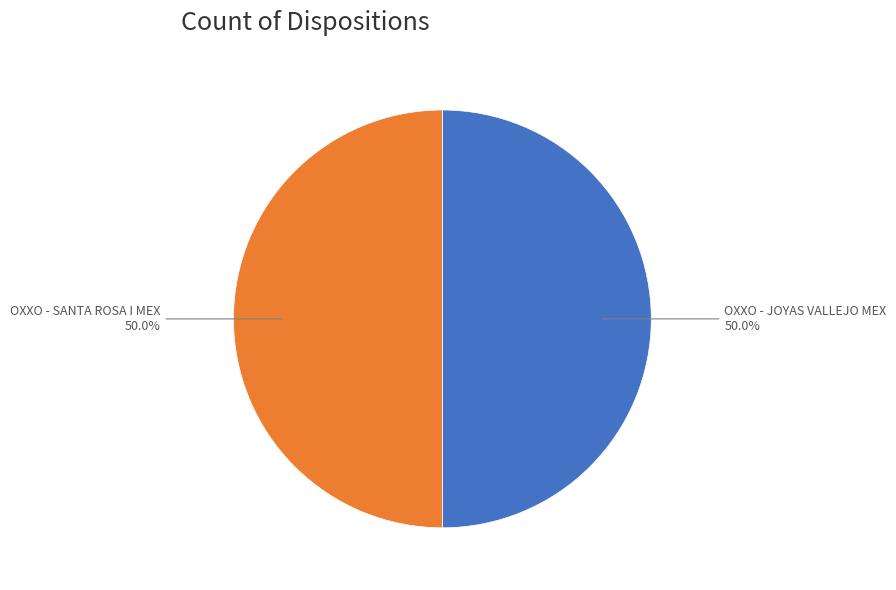

To the nearest percent, what portion does OXXO - SANTA ROSA I MEX represent?

50%